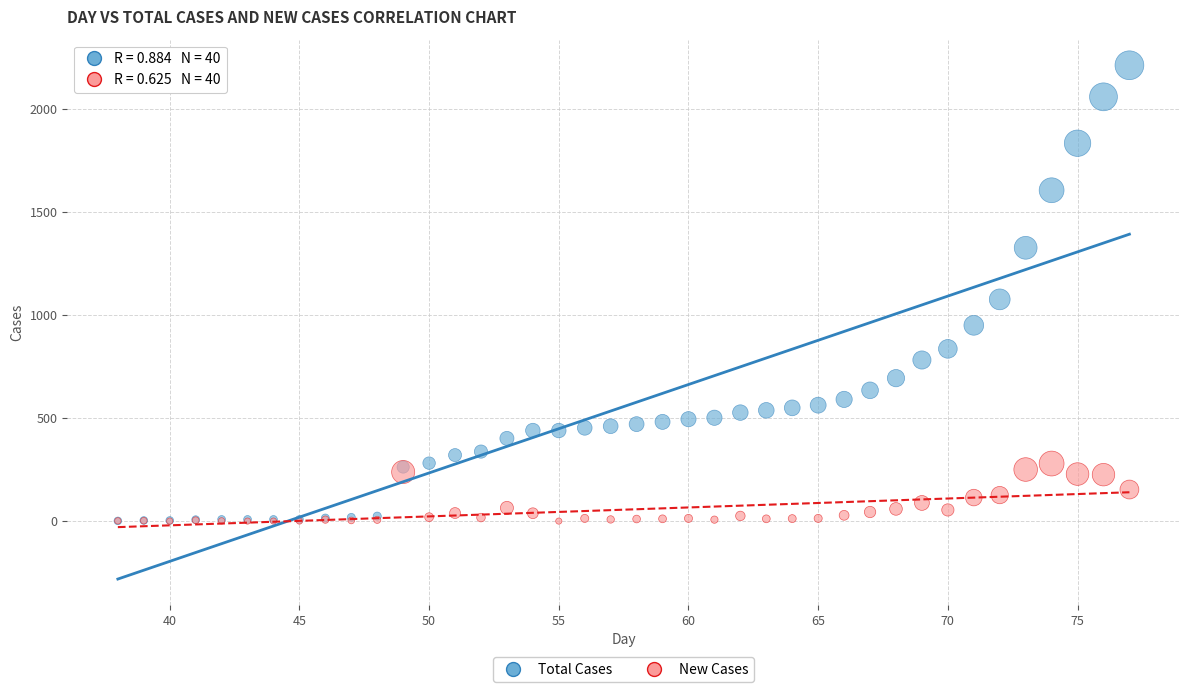

Across all series, what Y value is closest to 1105?

1075